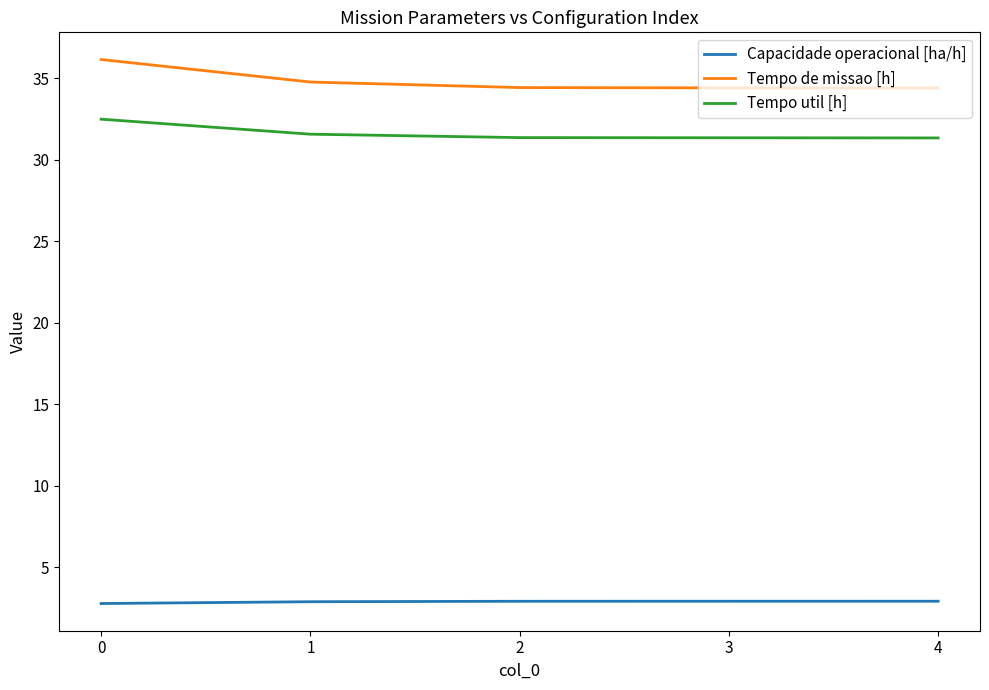

At 2, list the series in order from largest to smallest.

Tempo de missao [h], Tempo util [h], Capacidade operacional [ha/h]